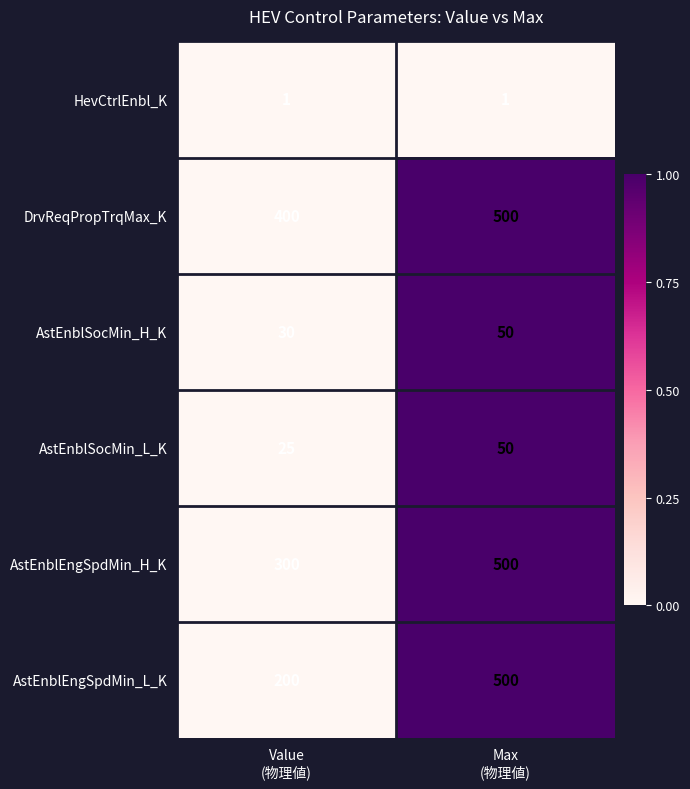

What is the difference between the maximum and minimum values in the AstEnblSocMin_L_K series?

25